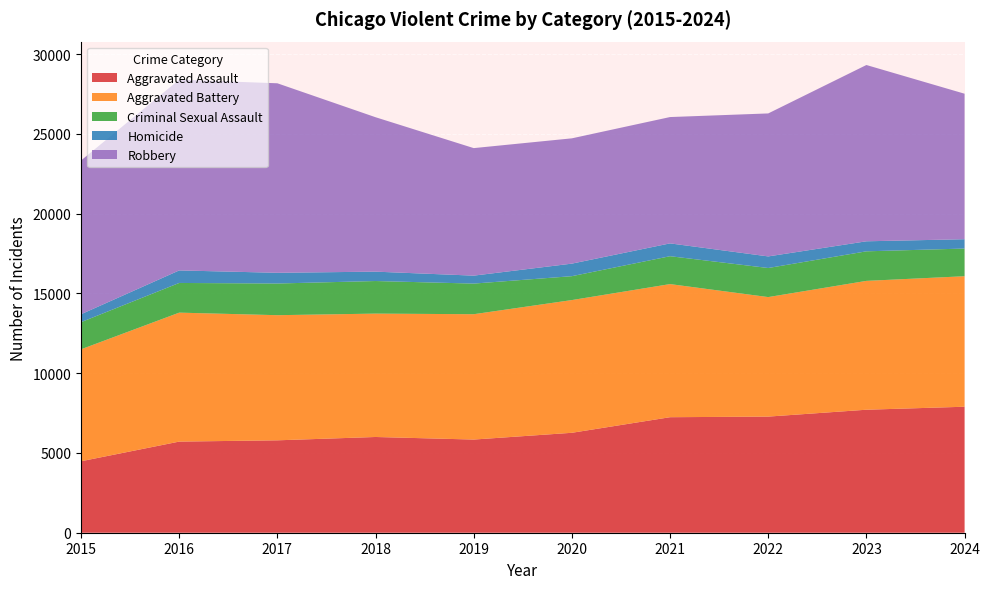

Reading left to right, what are all the values shown in this chart?

Aggravated Assault: 4480	5713	5793	6002	5841	6265	7242	7280	7711	7899
Aggravated Battery: 7019	8085	7845	7735	7858	8321	8346	7493	8078	8182
Criminal Sexual Assault: 1703	1861	1986	2043	1920	1498	1748	1823	1853	1735
Homicide: 496	786	672	588	499	787	804	727	629	585
Robbery: 9638	11960	11881	9681	7995	7855	7920	8964	11052	9122